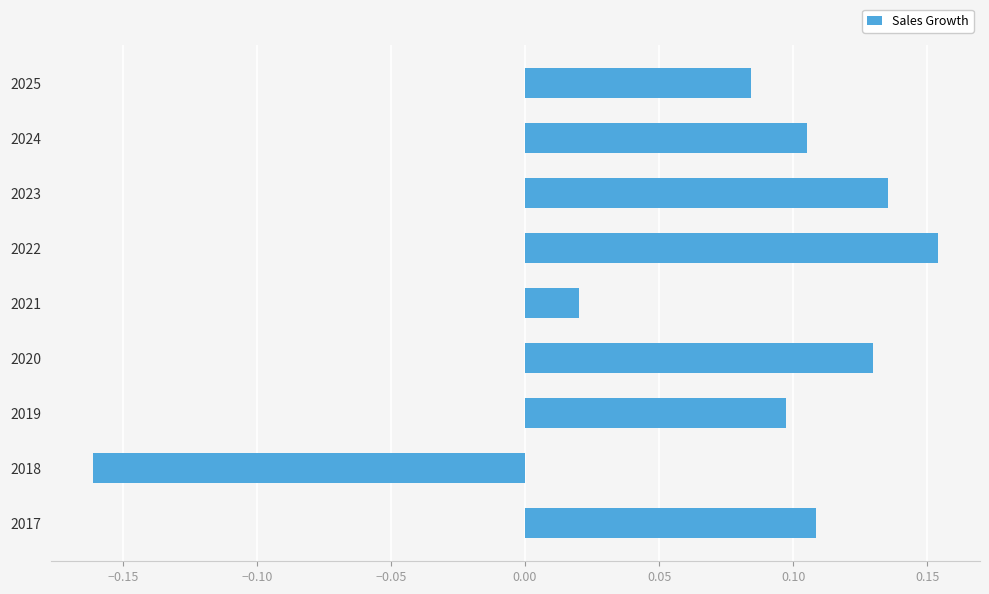

Between 2022 and 2019, which is larger?

2022